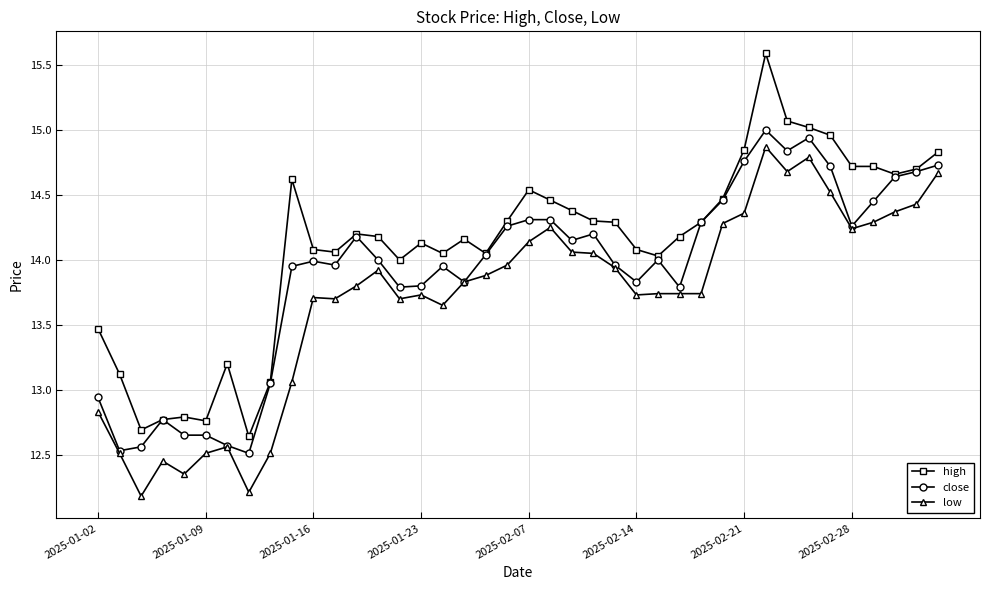

List the series in order of their overall mean, highest first.

high, close, low